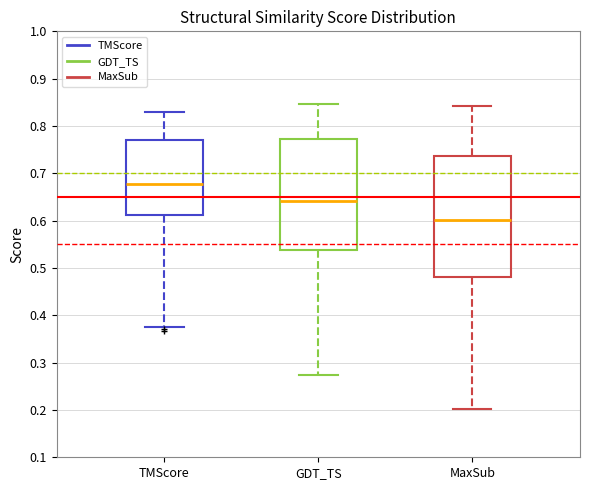

Which box's median line is the lowest?

MaxSub